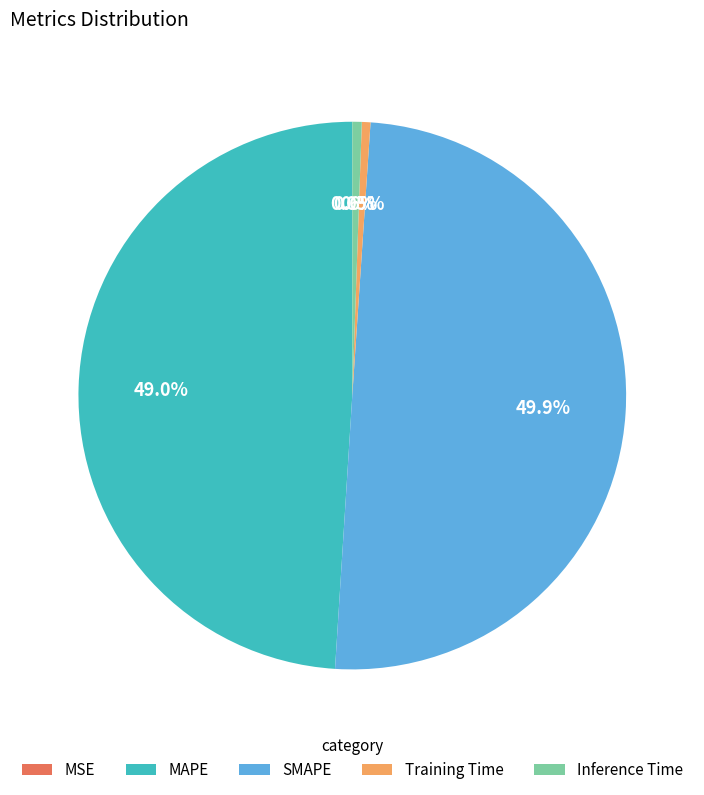

Which slice is the largest?

SMAPE